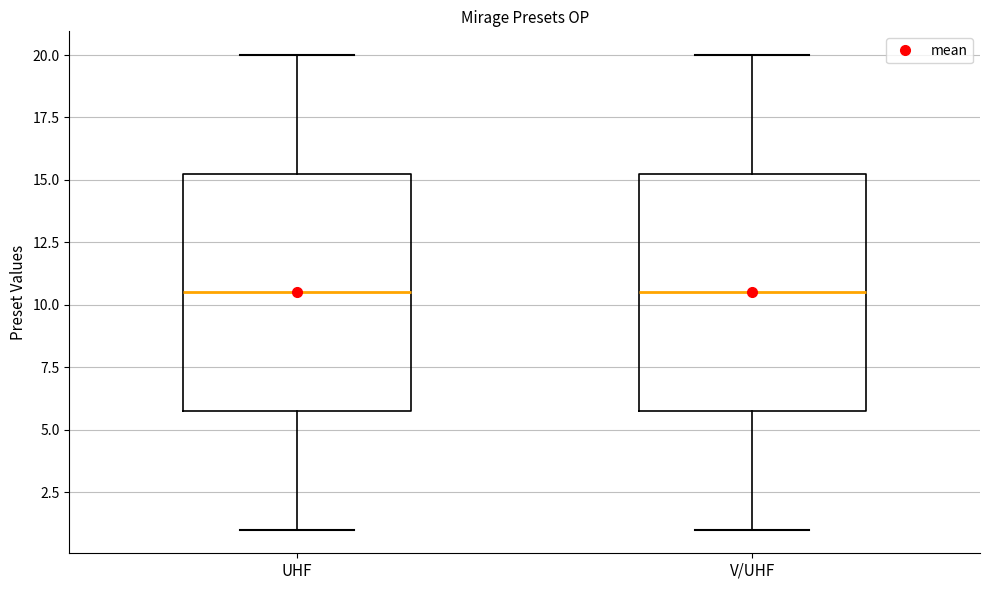

Reading left to right, read every box against the y-axis: the position of its median line, the range the box covers, and the ends of its whiskers. The values are not printed on the chart, so give them approximately, as read against the axis.

UHF: median 10.5, box 6.0 to 15.5, whiskers 1.0 to 20.0
V/UHF: median 10.5, box 6.0 to 15.5, whiskers 1.0 to 20.0